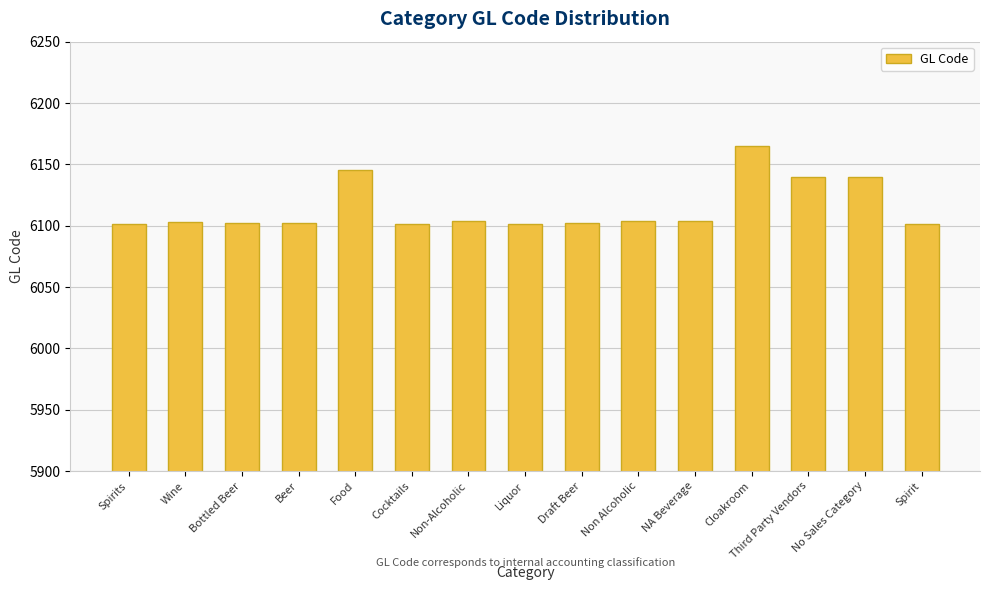

What is the difference between the maximum and minimum values?

64